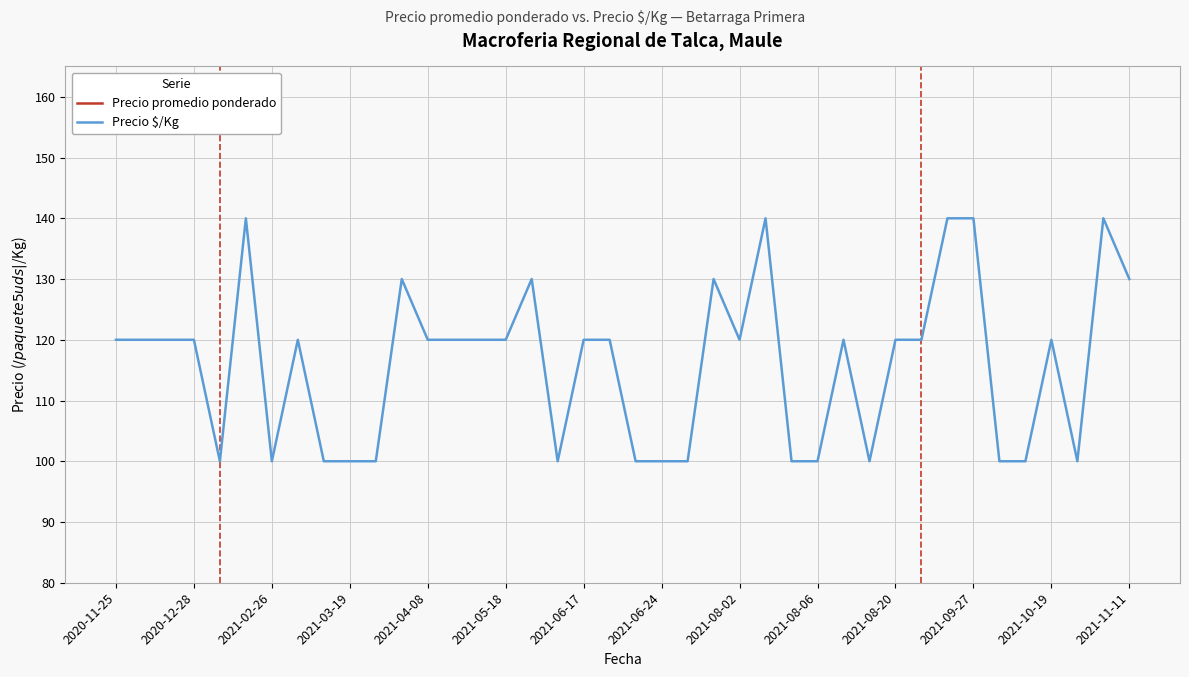

At how many categories does at least one series exceed 602?

9